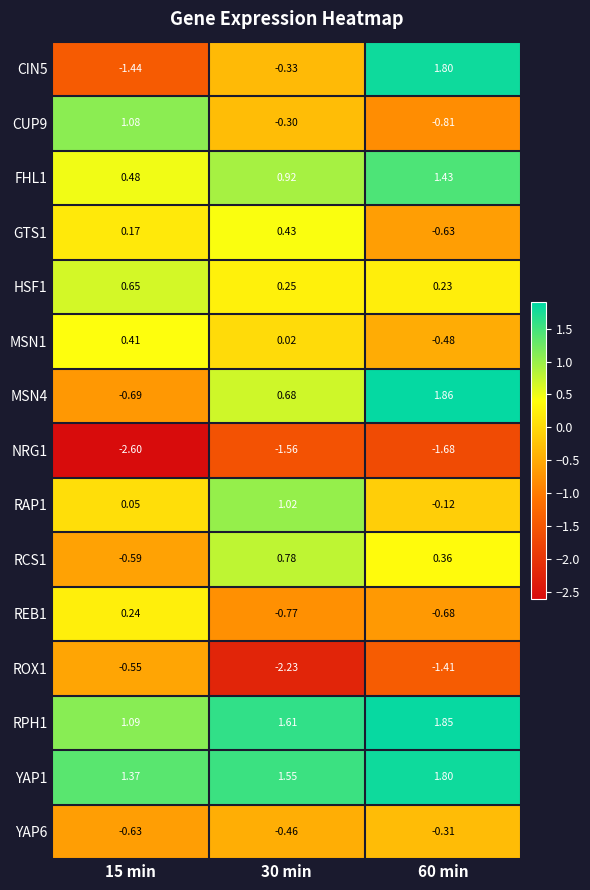

How many categories are shown in the chart?

3